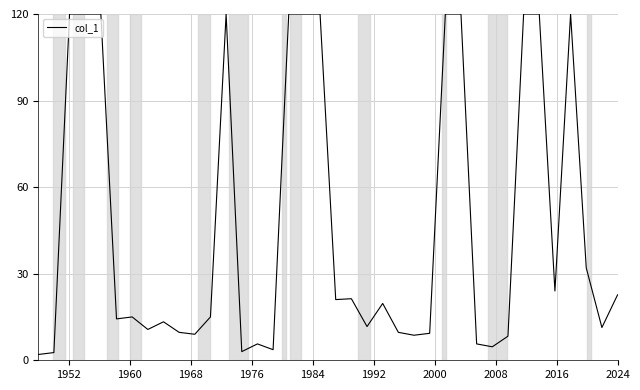

What is the average value?

46.2